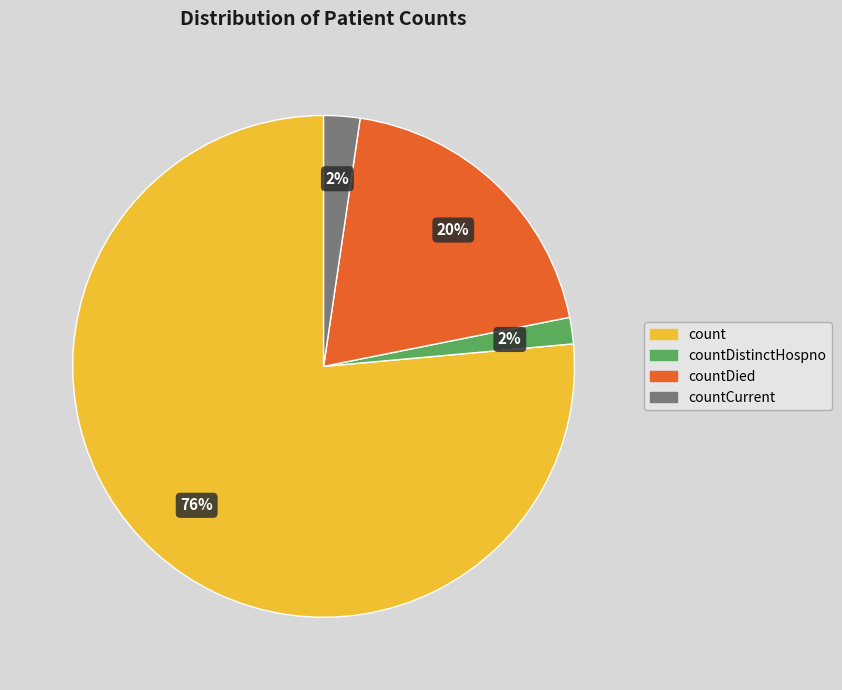

Is there a majority slice in this chart?

Yes